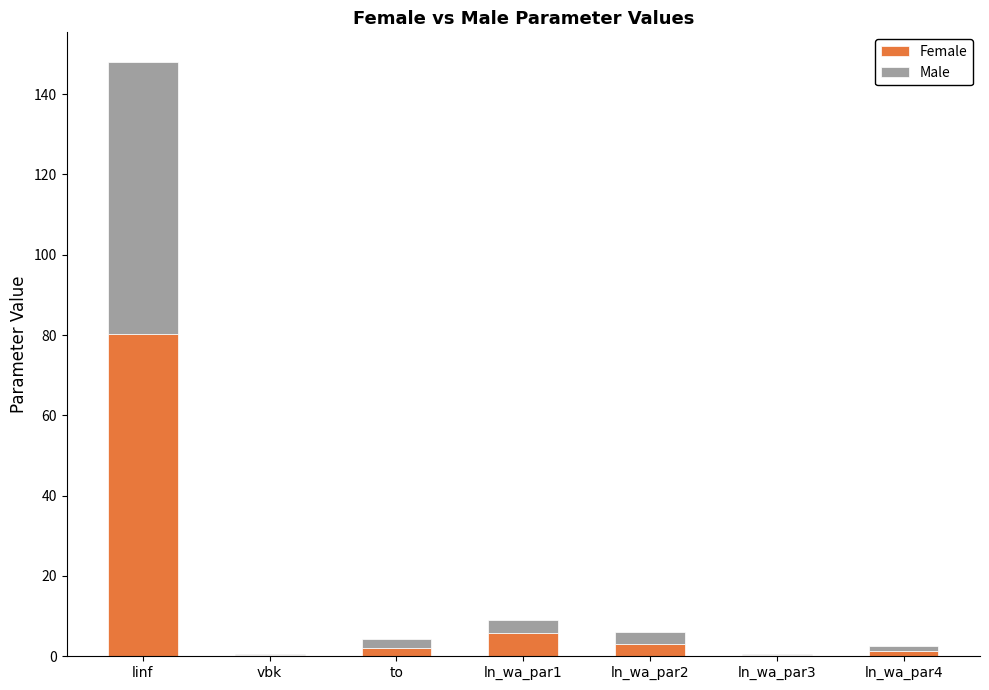

True or false: Female has a value of 80.2 at linf.

True